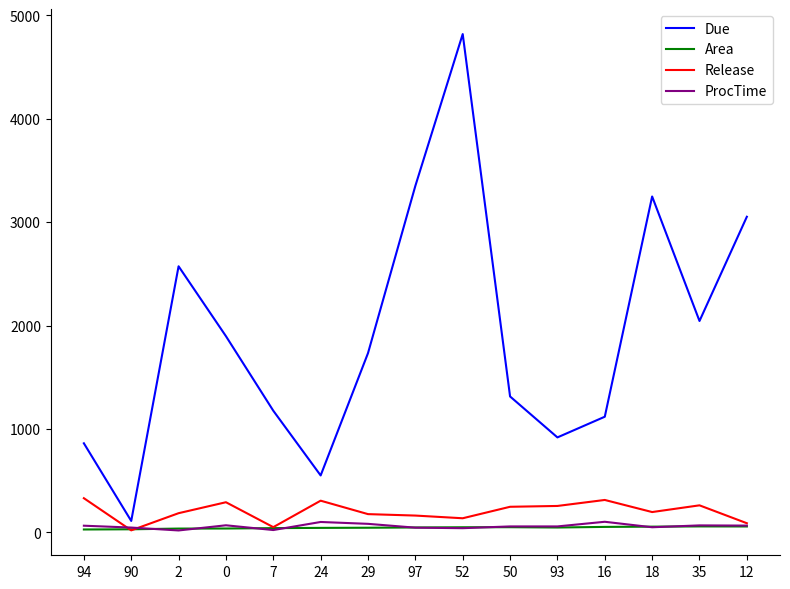

Which series has the largest range (max minus min)?

Due